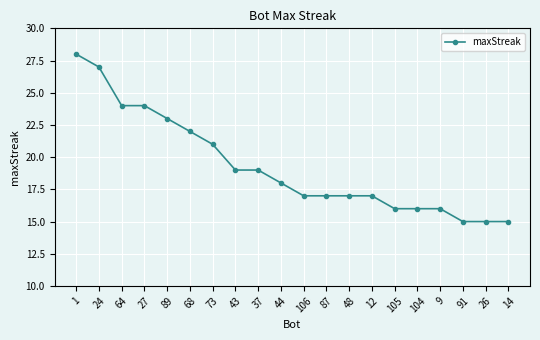

How many lines are shown in the chart?

1